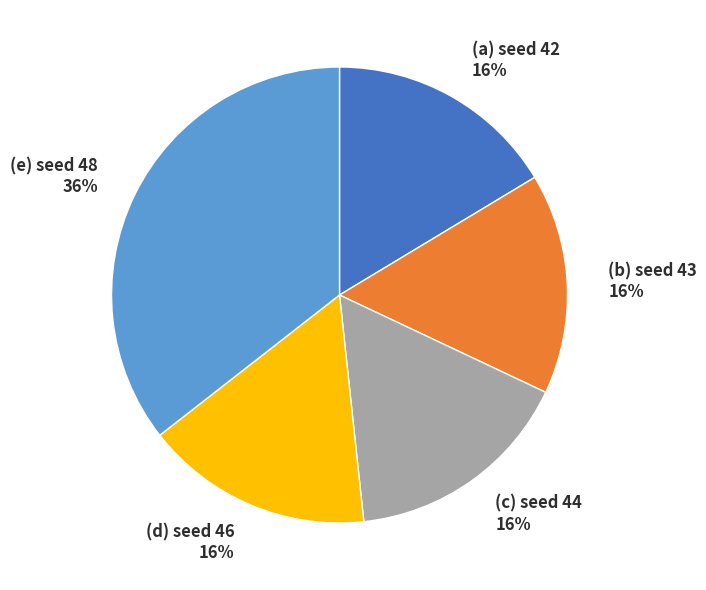

To the nearest percent, what is the average slice percentage?

20%